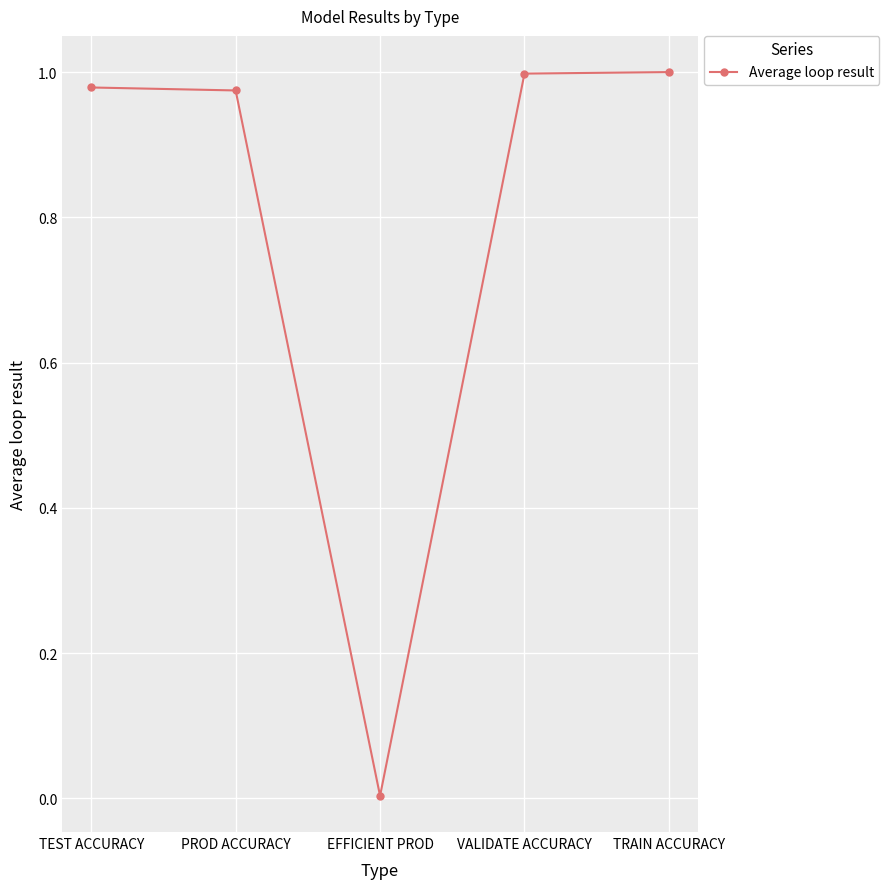

Which label corresponds to the smallest value in the chart?

EFFICIENT PROD